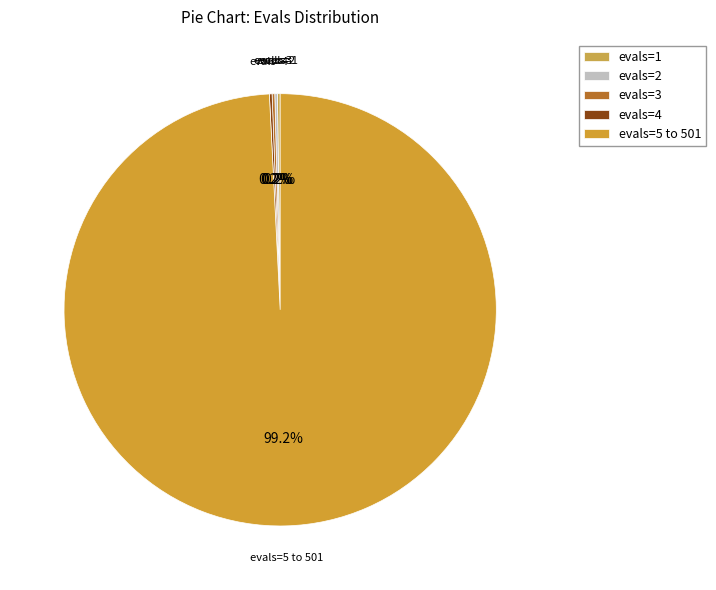

Which category has the biggest portion of the pie?

evals=5 to 501